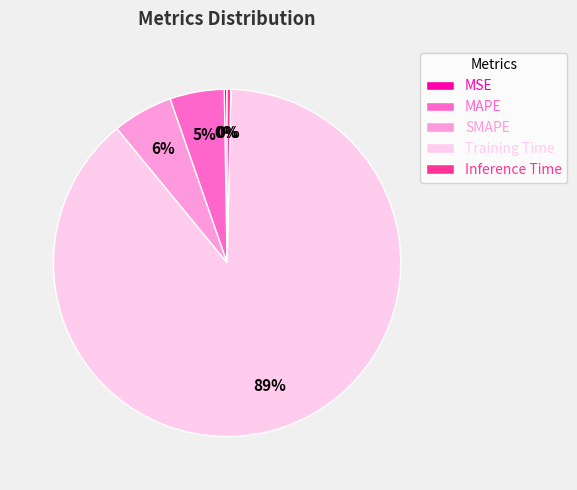

To the nearest percent, what percentage of the pie is MAPE?

5%